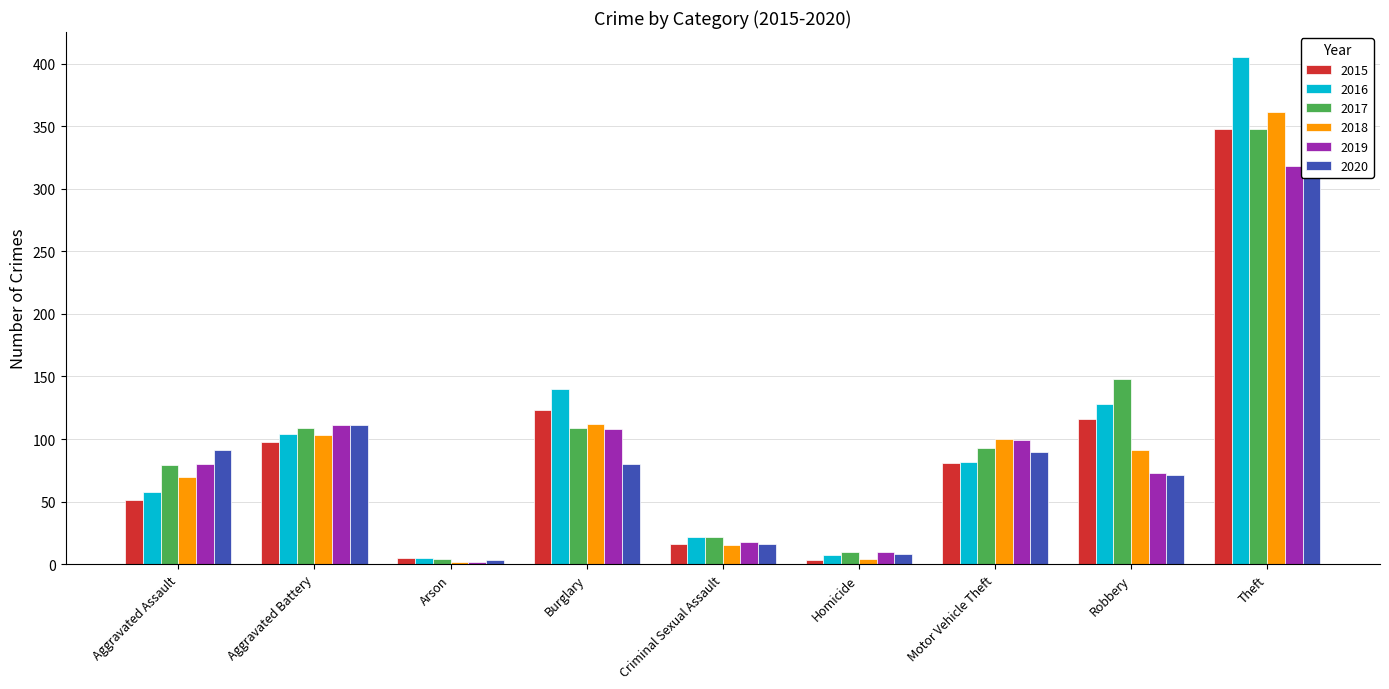

Reading left to right, list all the values displayed in this chart.

2015: 51	98	5	123	16	3	81	116	348
2016: 58	104	5	140	22	7	82	128	405
2017: 79	109	4	109	22	10	93	148	348
2018: 70	103	2	112	15	4	100	91	361
2019: 80	111	2	108	18	10	99	73	318
2020: 91	111	3	80	16	8	90	71	313